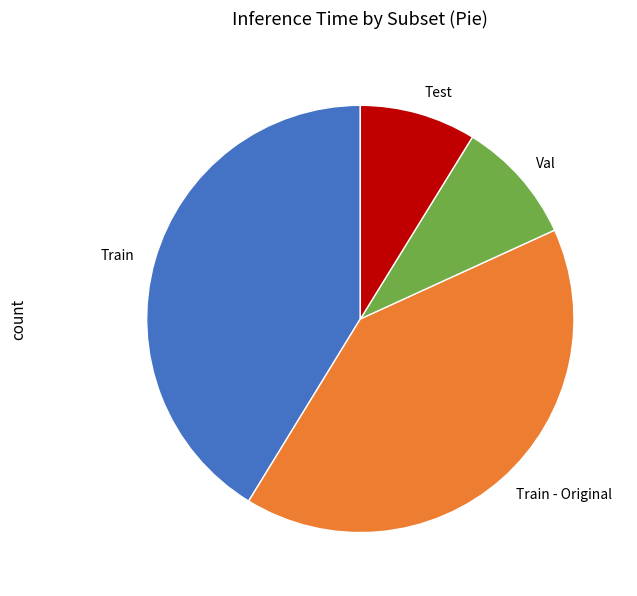

Rank the categories by value from highest to lowest.

Train, Train - Original, Val, Test